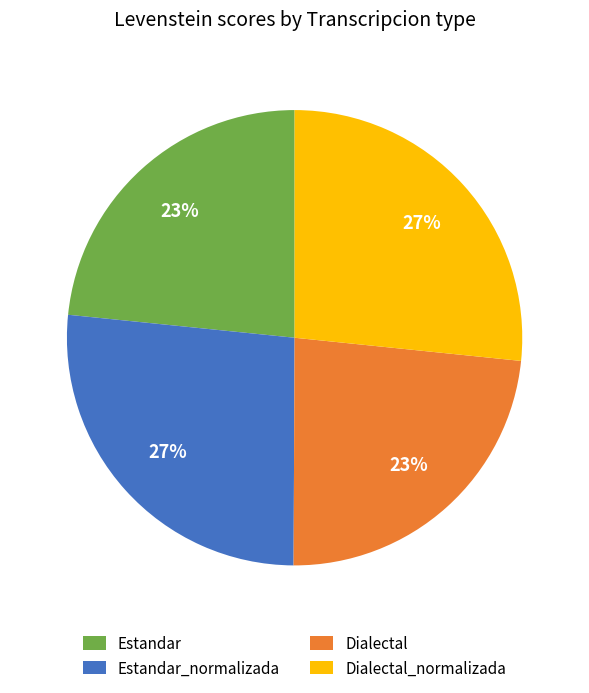

To the nearest percent, what percentage of the pie is Dialectal_normalizada?

27%